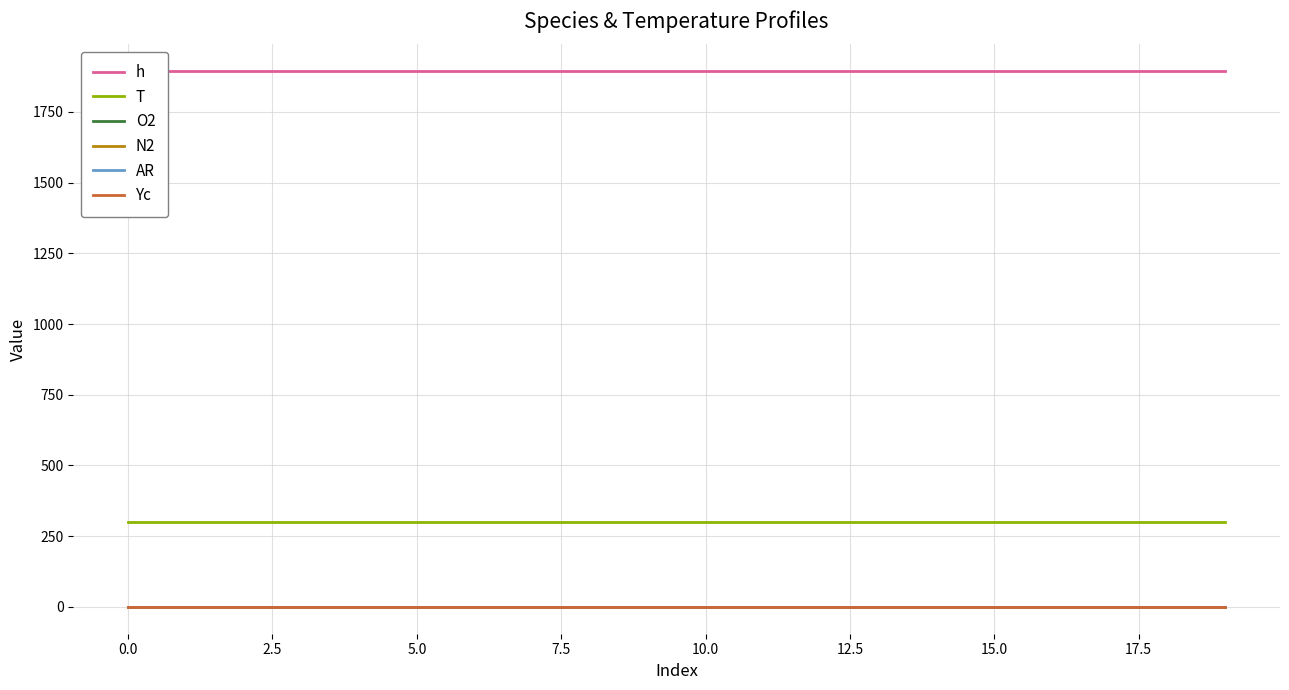

The O2 series shows 0.2 at 5.0. True or false?

True